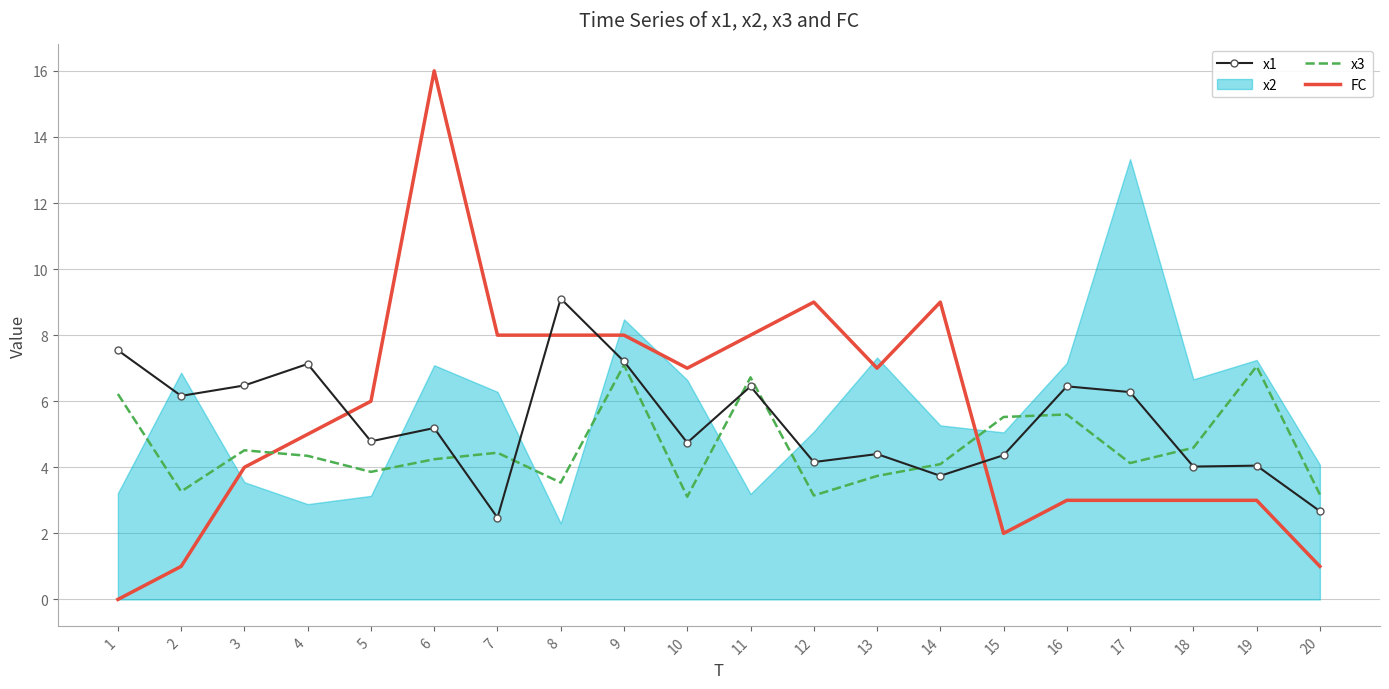

In x3, how many points are higher than both neighbors (excluding endpoints)?

6